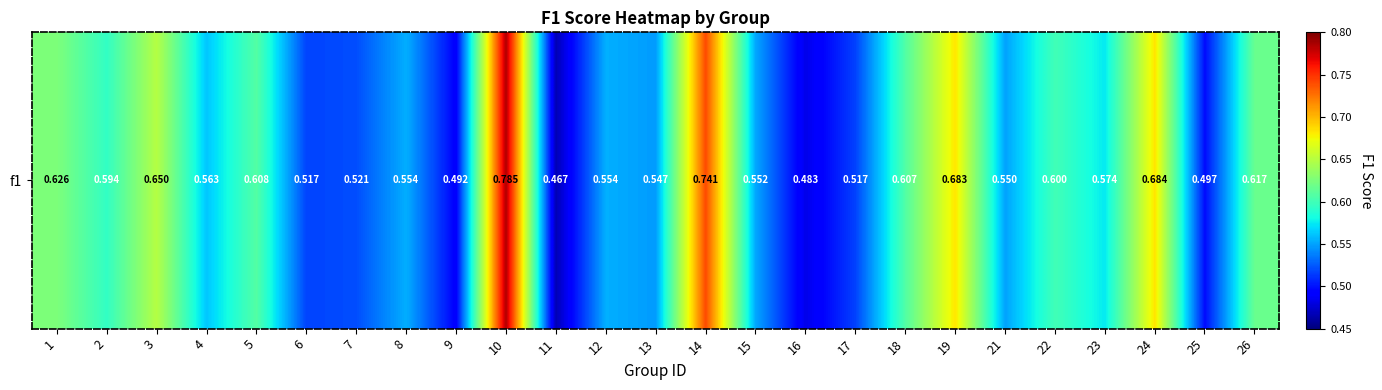

At which category does the chart reach its peak across all series?

10